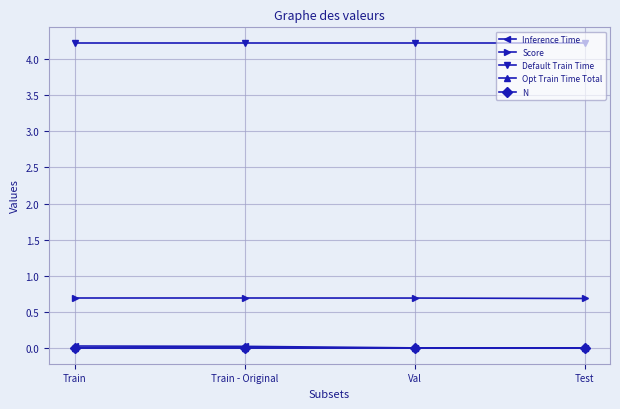

True or false: Score and Inference Time cross at least once.

False